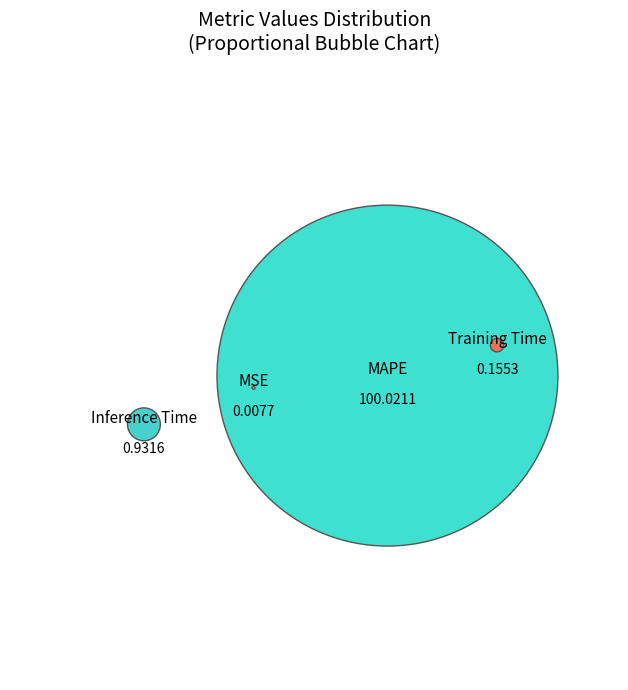

What percentage is the Inference Time slice, to the nearest percent?

1%